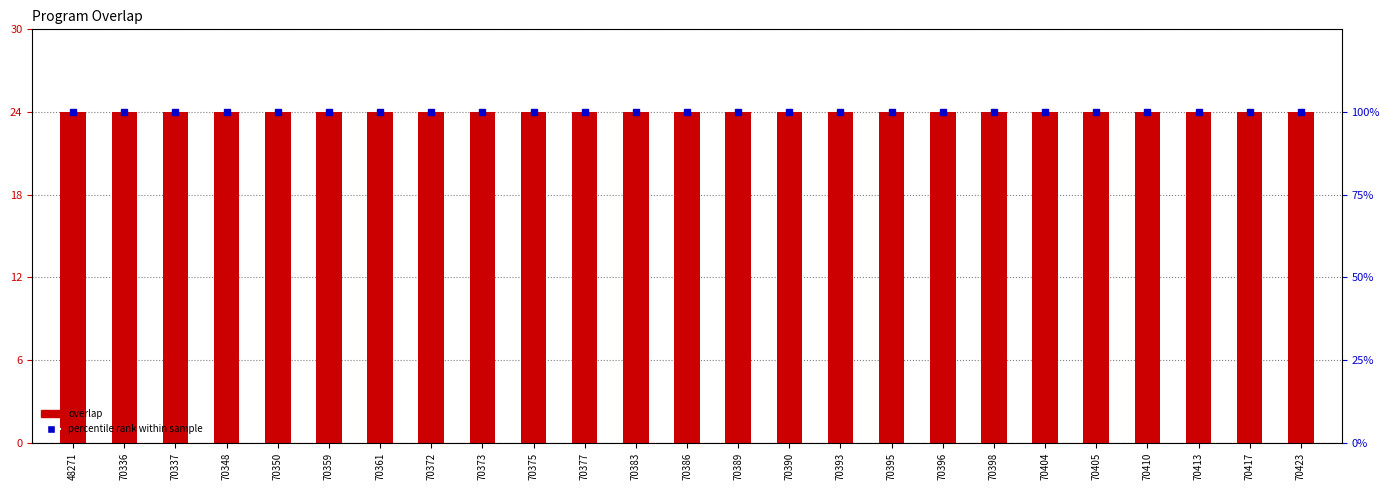

Which series has the largest total across all categories?

percentile rank